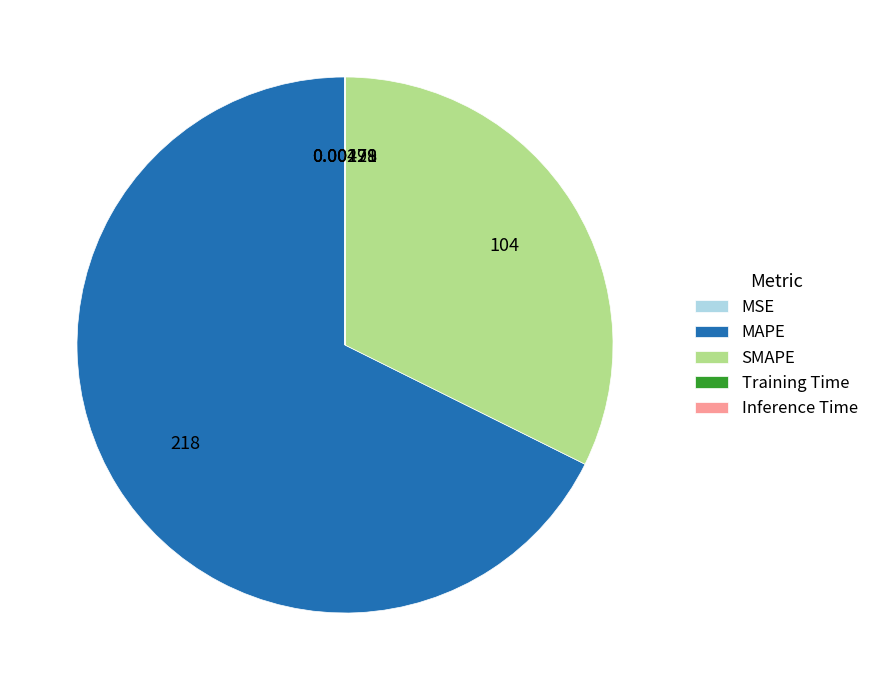

Does any single category account for the majority?

Yes